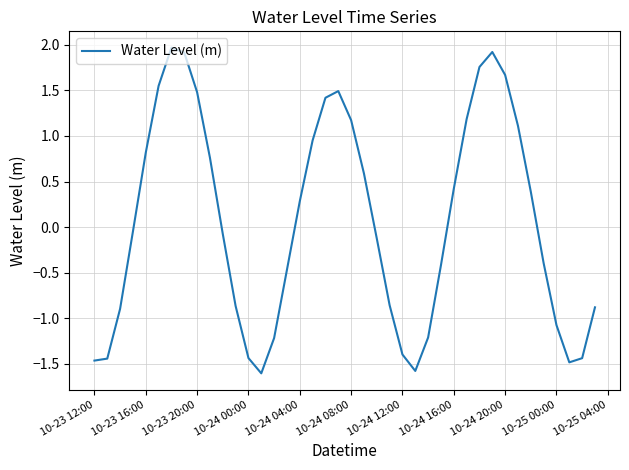

What is the greatest value displayed?

2.0